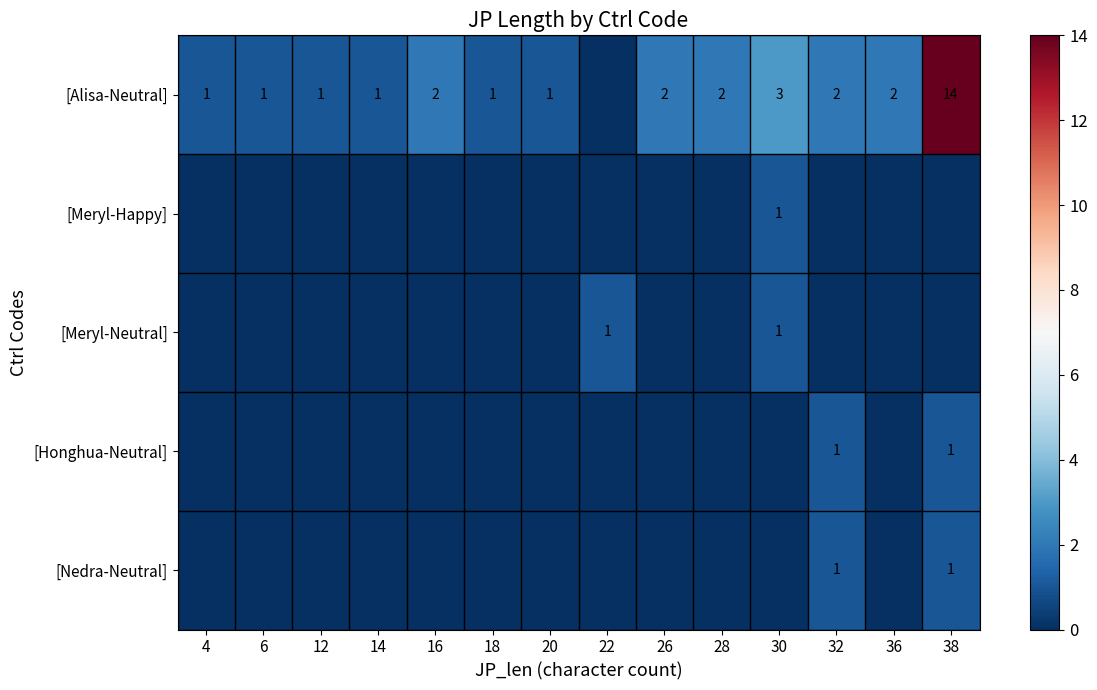

Between 20 and 26, which series saw the biggest shift?

[Alisa-Neutral]